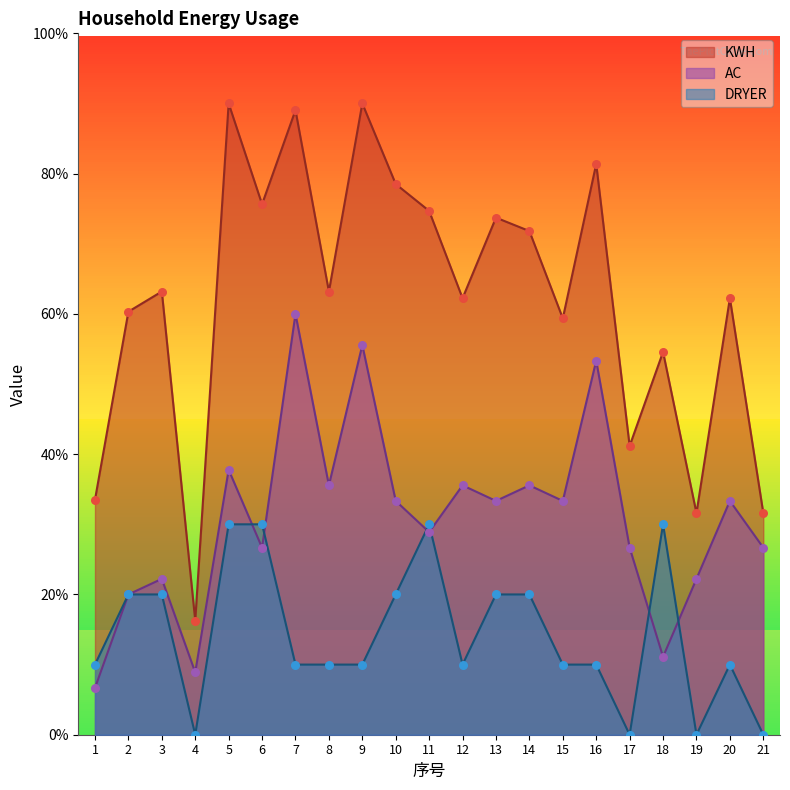

At which category is the sum across all series the highest?

7